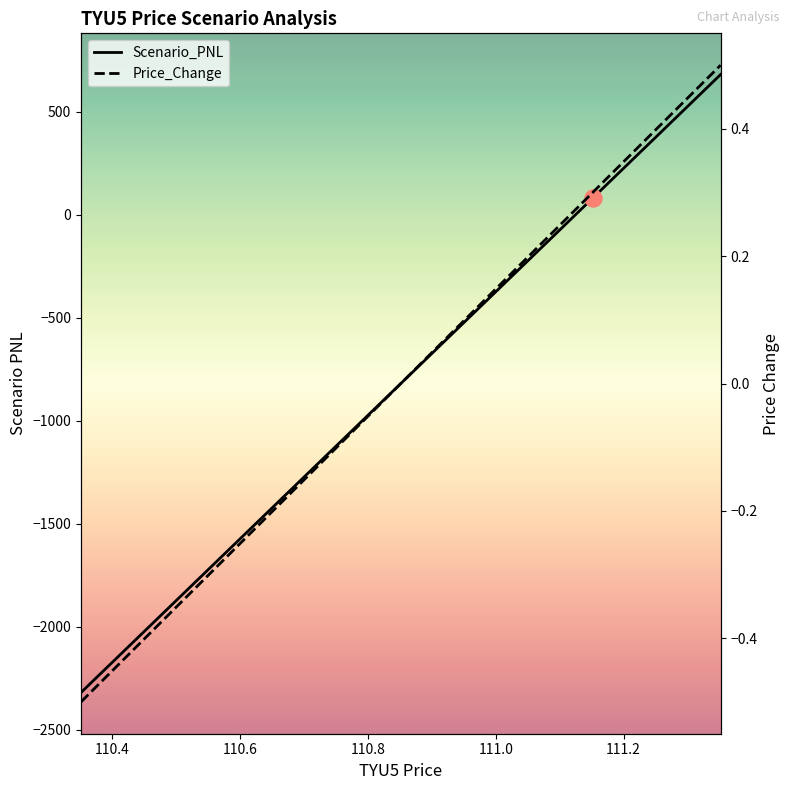

Which series has the largest total across all categories?

Price_Change